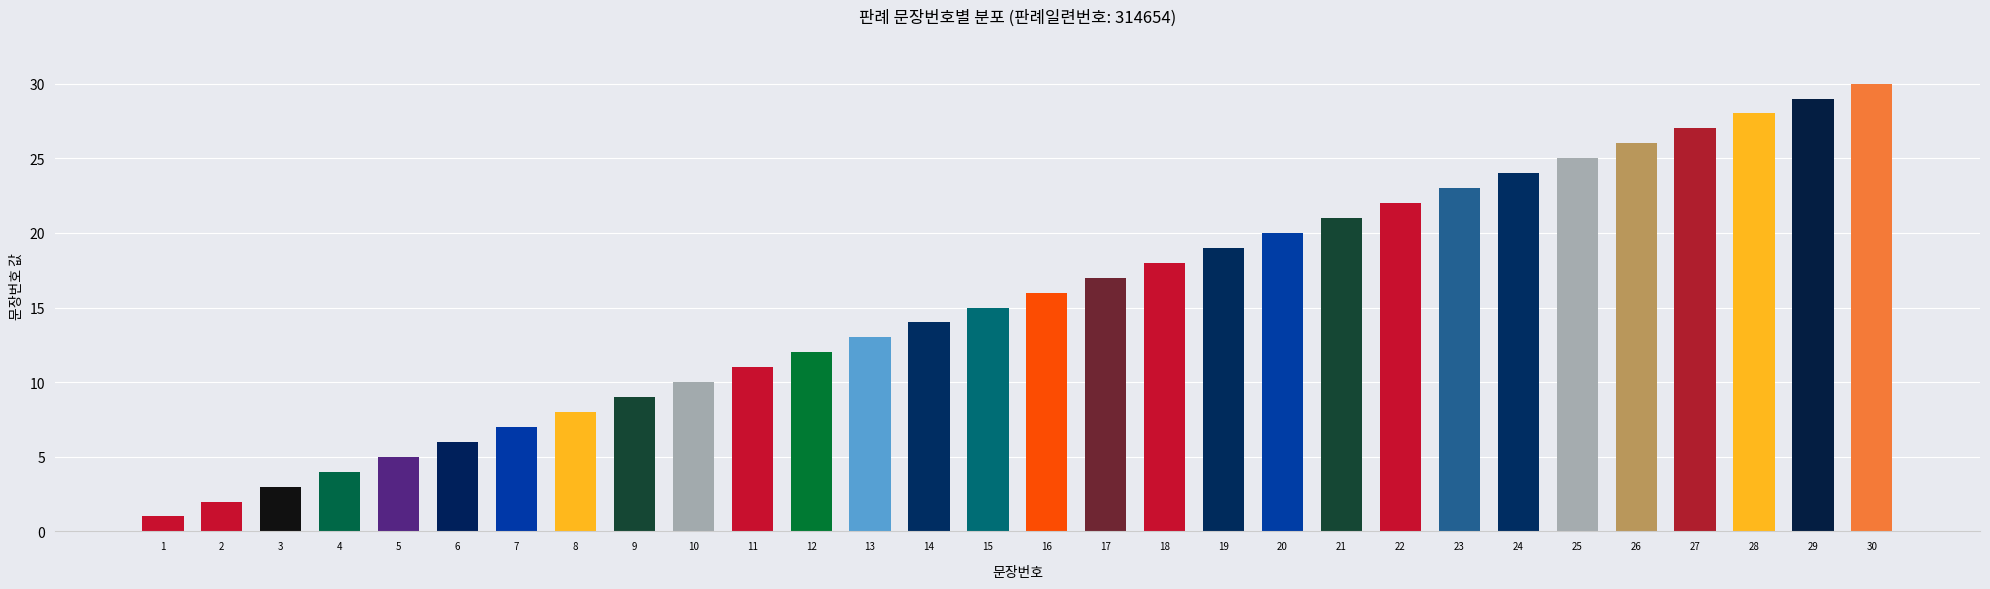

The chart shows a value of 12 at 12. True or false?

True